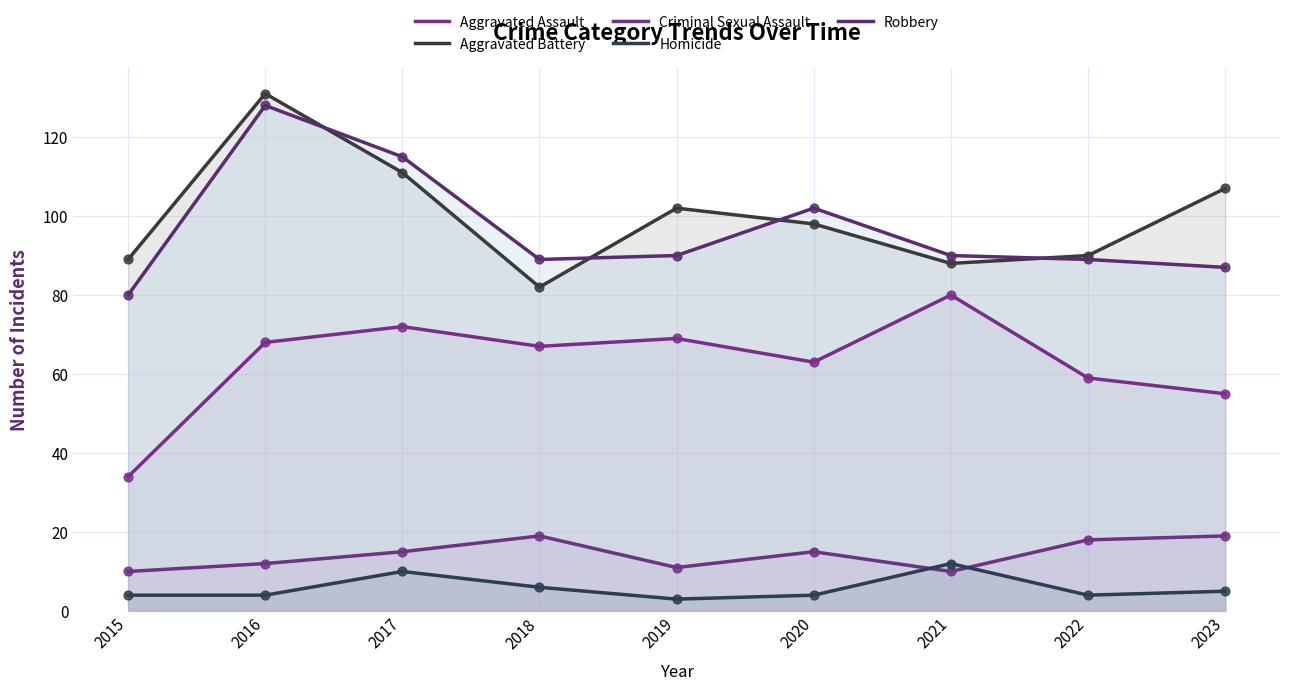

Which series reaches the minimum Y coordinate?

Homicide